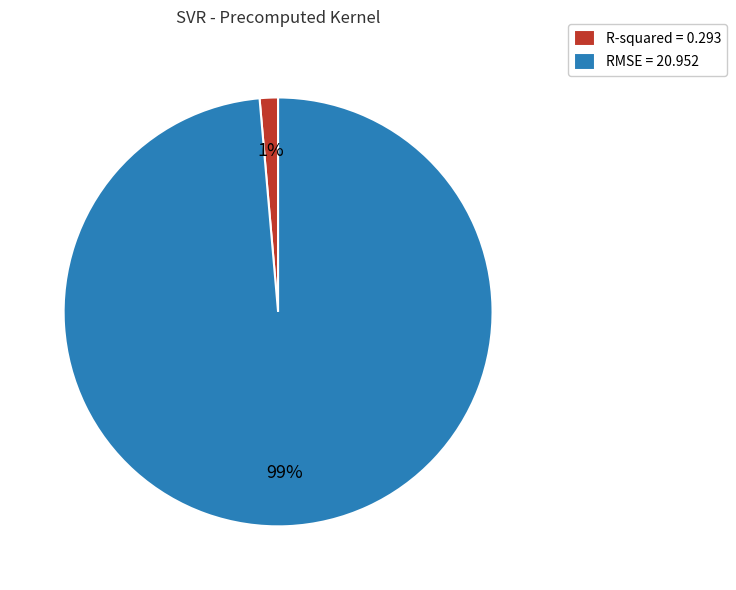

Rank the categories by value from highest to lowest.

RMSE, R-squared